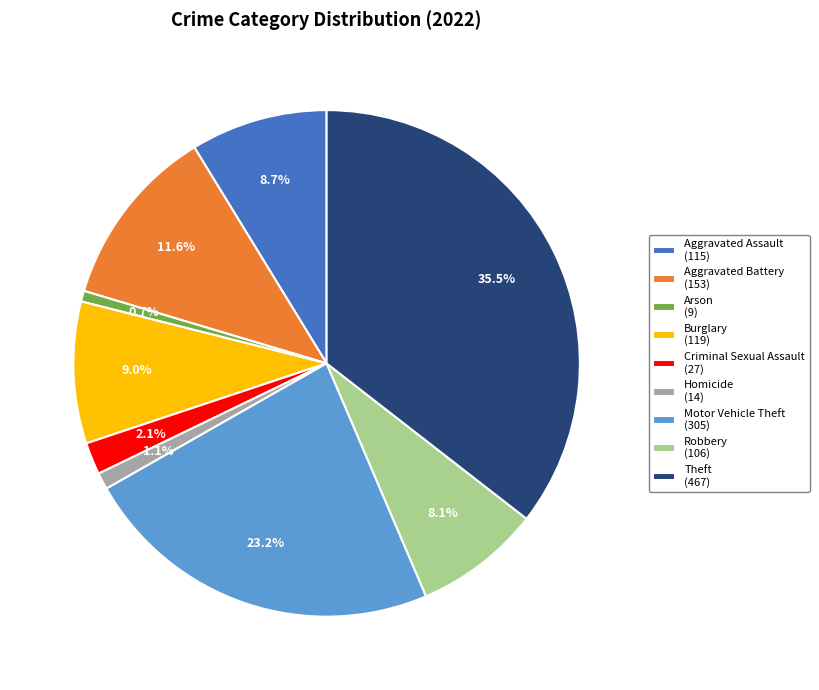

Does any single category account for the majority?

No